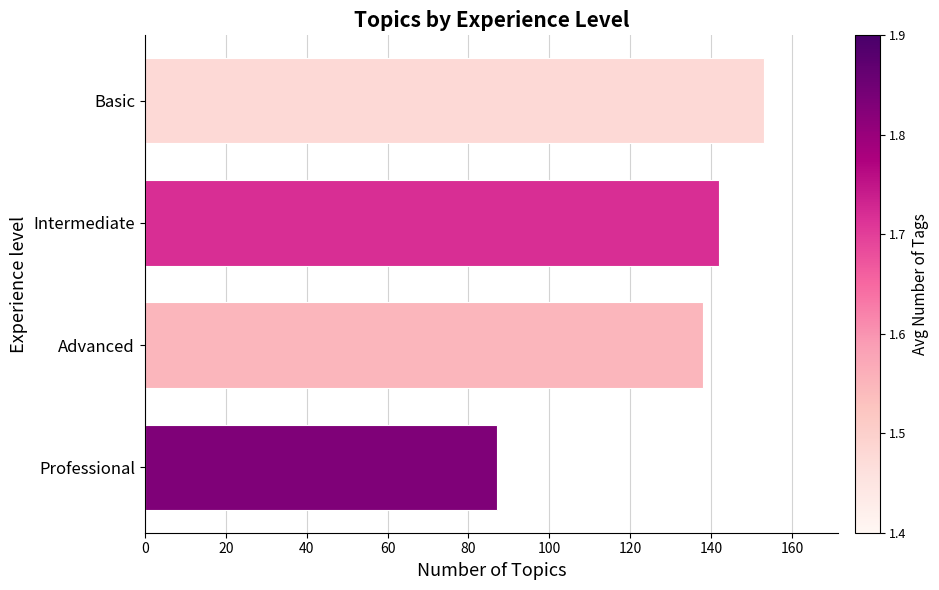

Rank the categories by value from highest to lowest.

Basic, Intermediate, Advanced, Professional